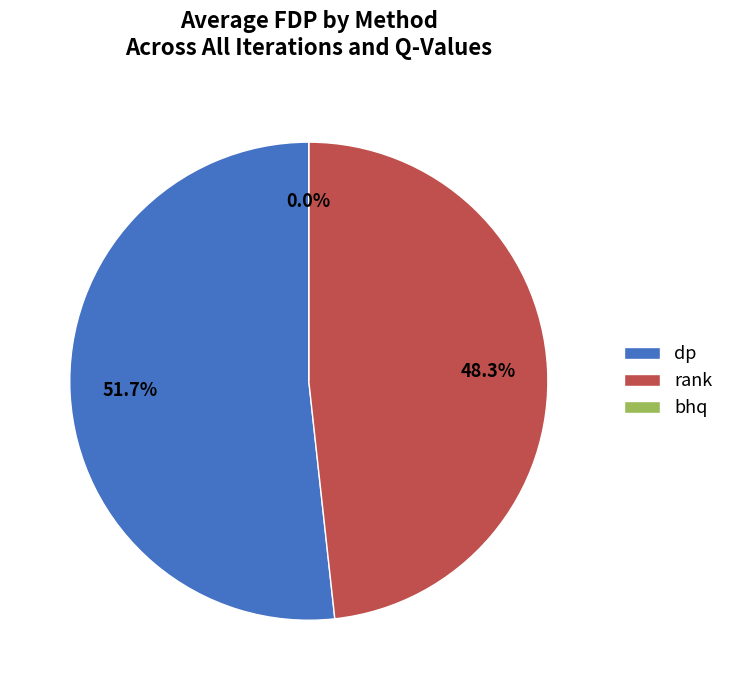

Which slice is the largest?

dp